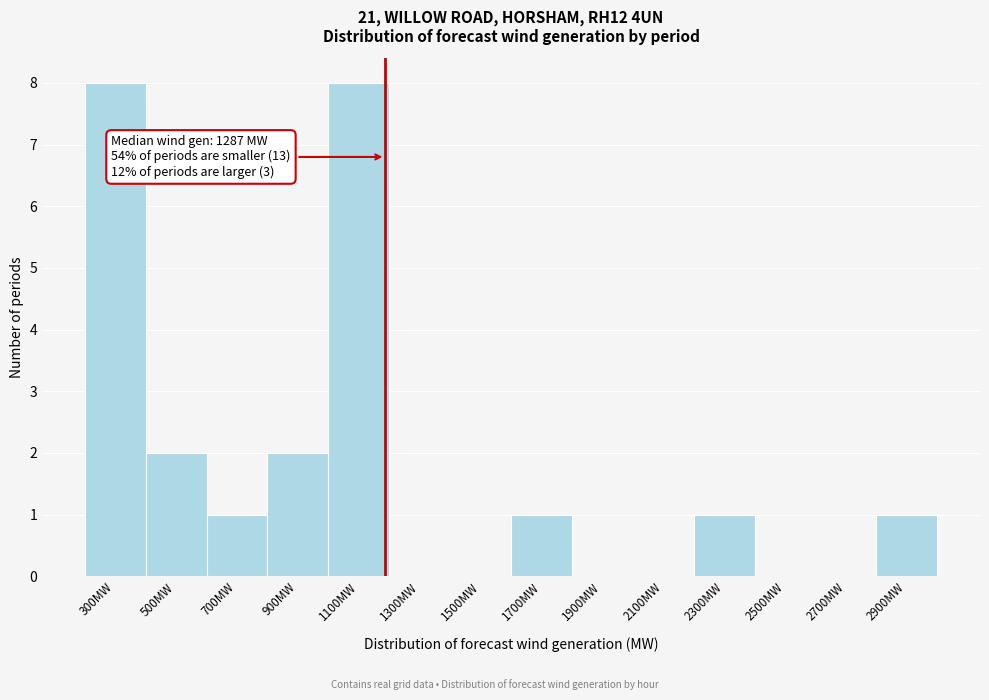

Reading right to left, list all the values displayed in this chart.

2900MW=1	2700MW=0	2500MW=0	2300MW=1	2100MW=0	1900MW=0	1700MW=1	1500MW=0	1300MW=0	1100MW=8	900MW=2	700MW=1	500MW=2	300MW=8